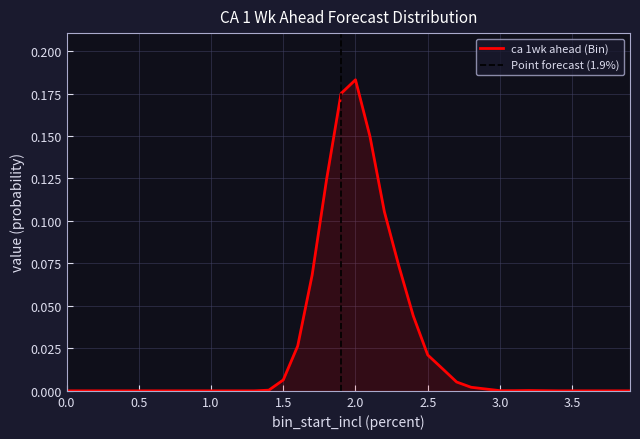

Is it true that the value at 0.3 is 0.0?

True